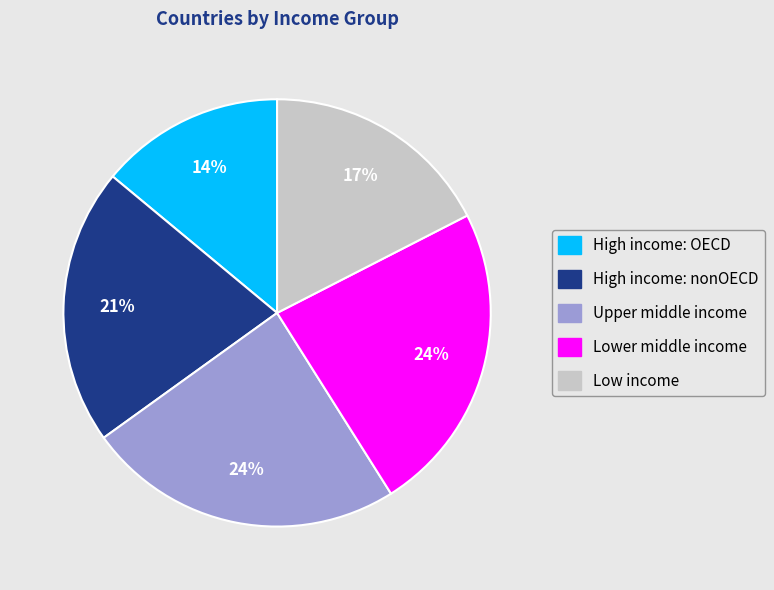

Does High income: OECD account for over 50% of the chart?

No